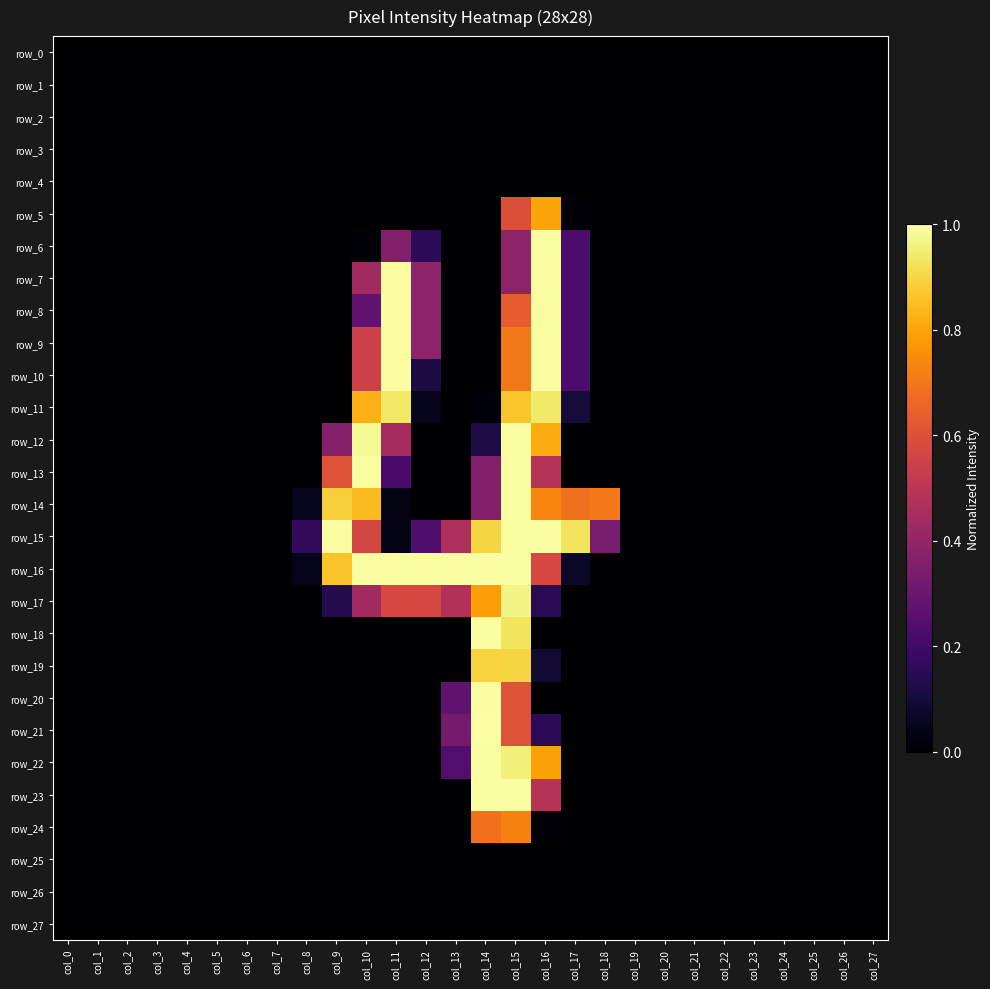

Which category has the lowest value in the row_4 series?

col_0